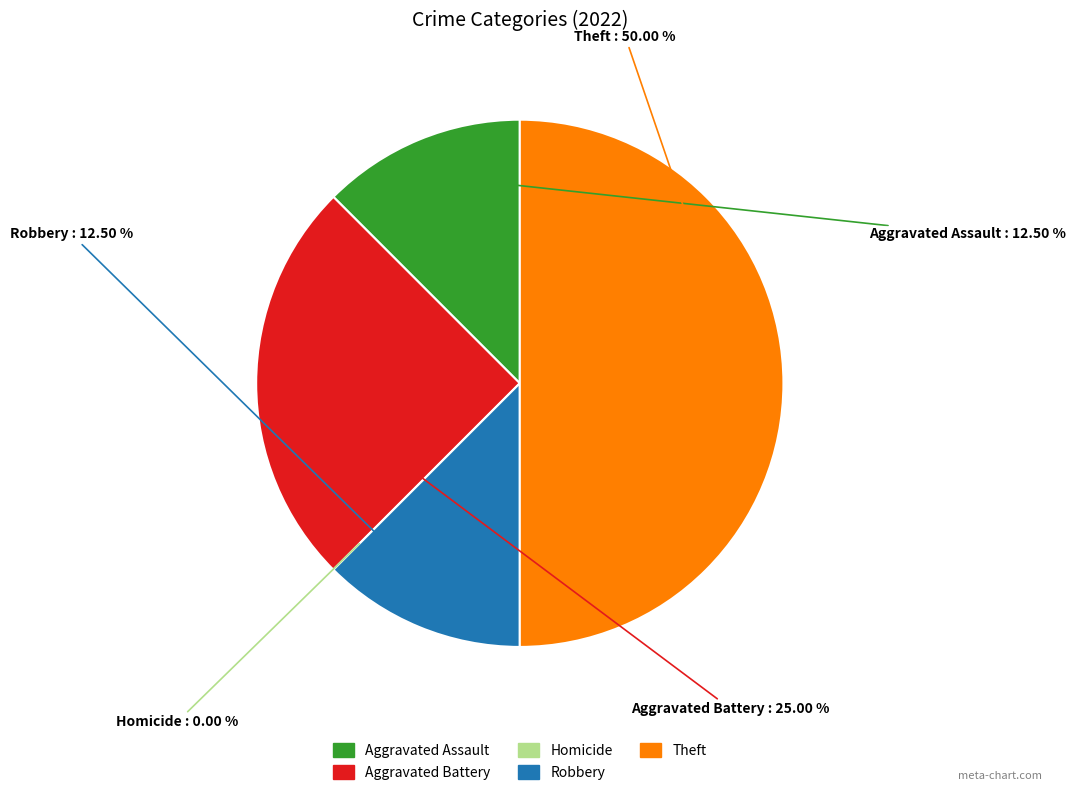

Is it true that Aggravated Assault is 12% of the pie?

True